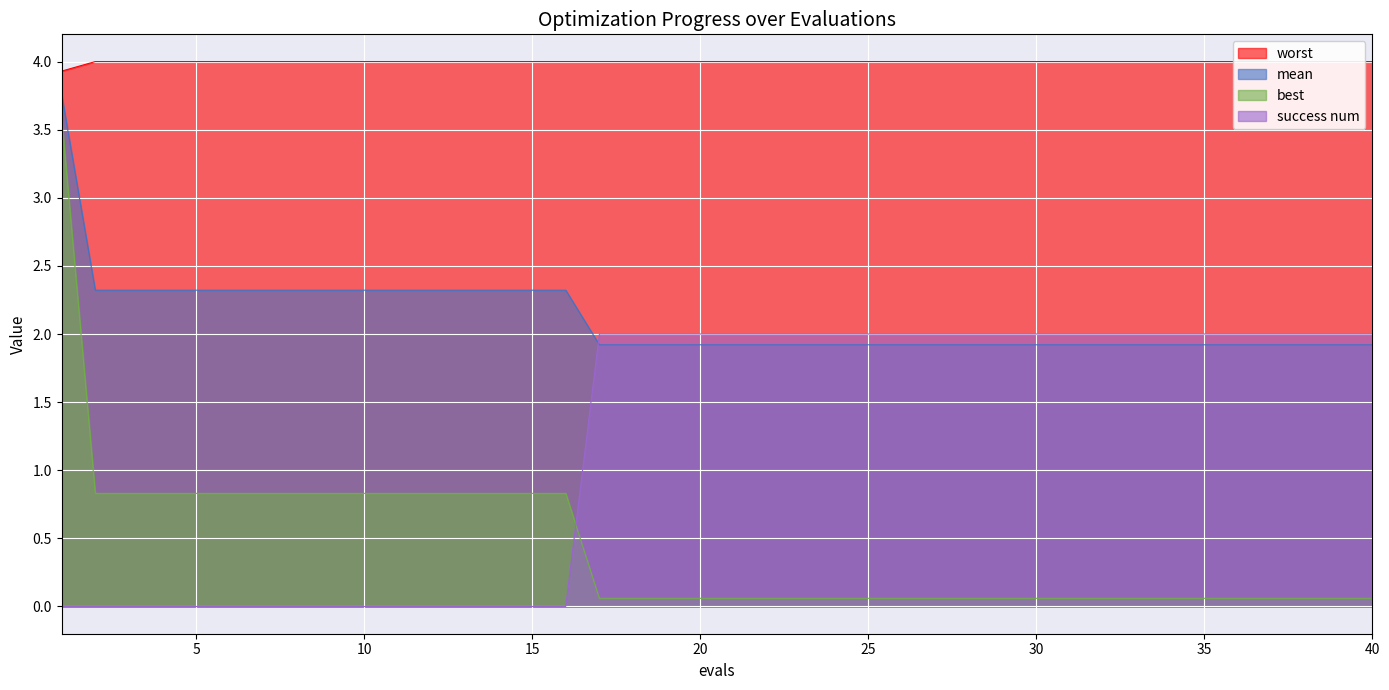

True or false: best and worst intersect in this chart.

False